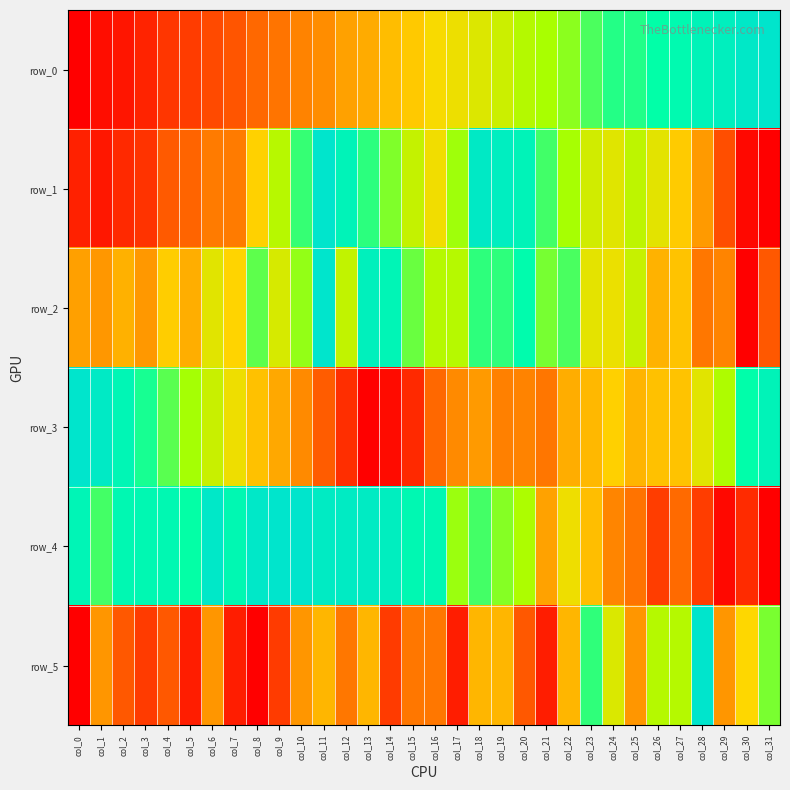

Which has a higher value, col_5 or col_20?

col_20